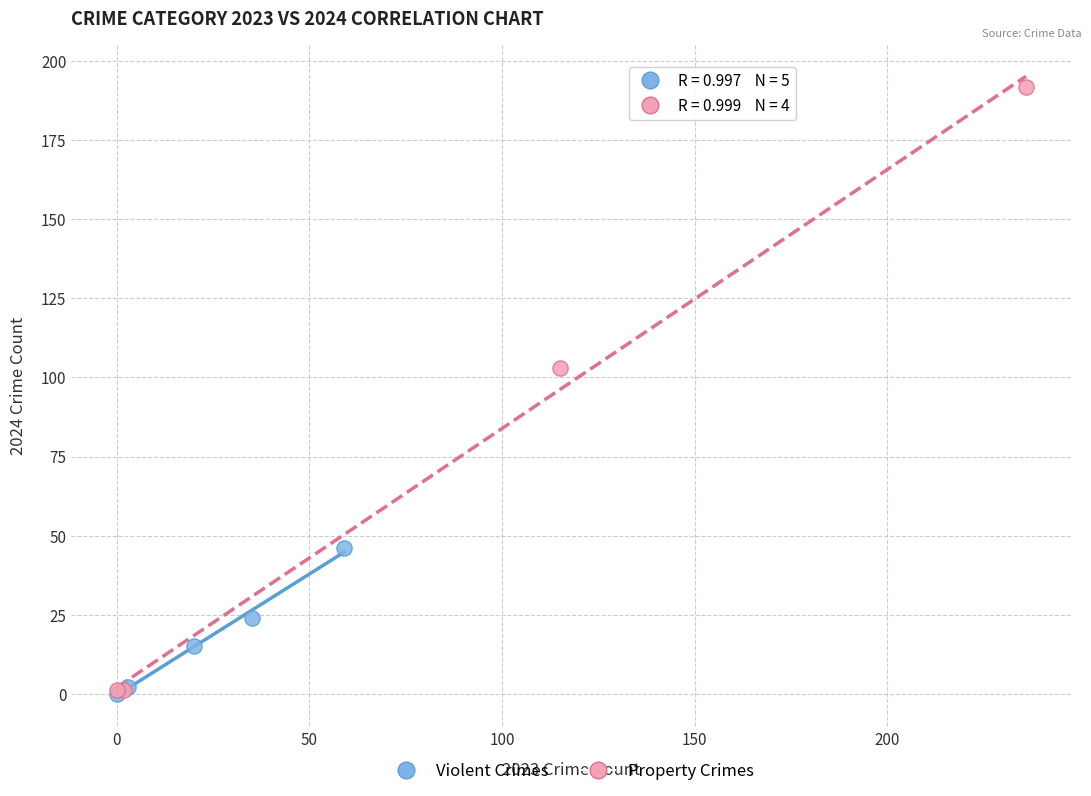

Which series contains the highest Y value?

Property Crimes